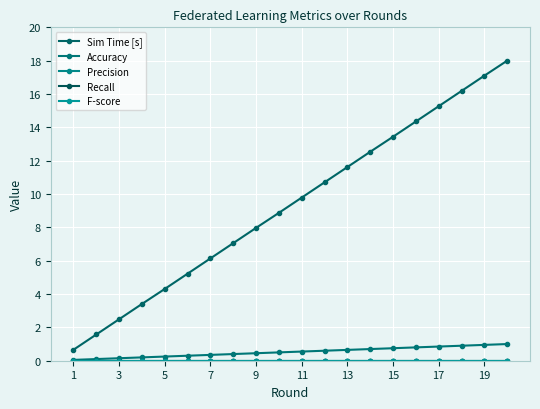

Which series has the largest total across all categories?

Sim Time [s]